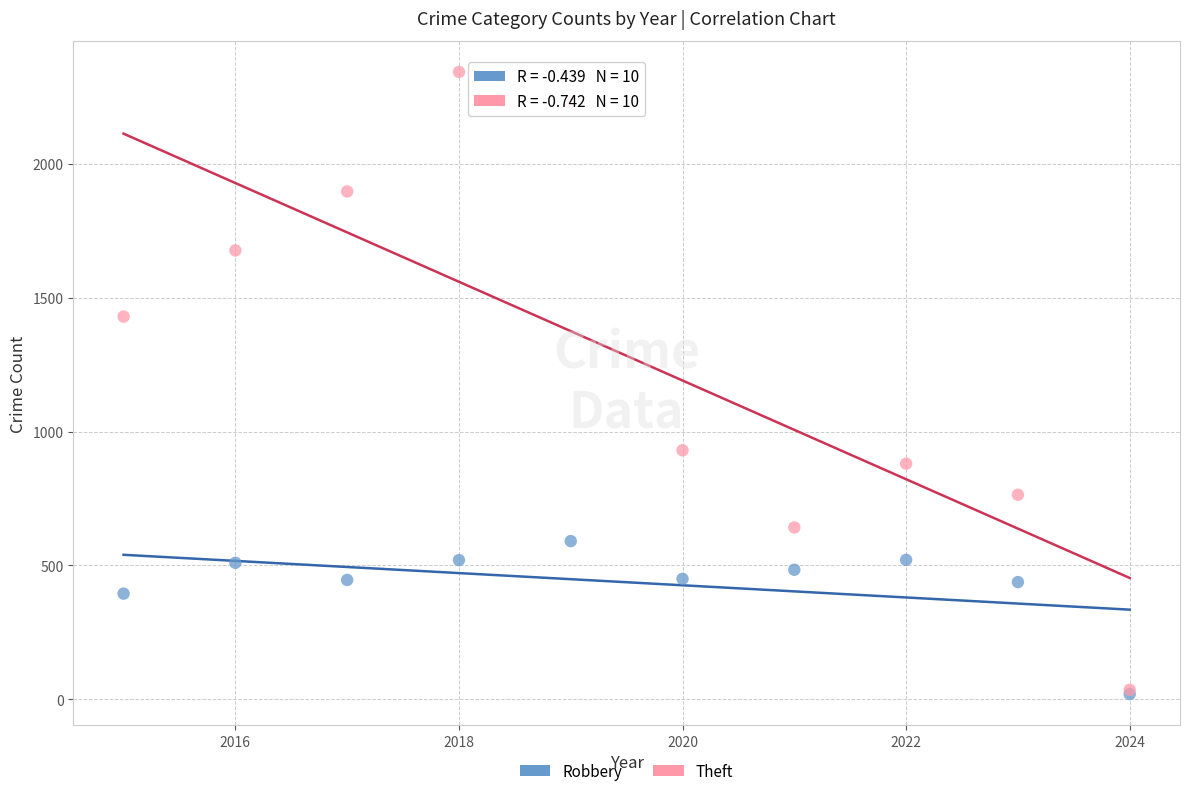

In the Robbery series, what Y value is closest to 305?

395